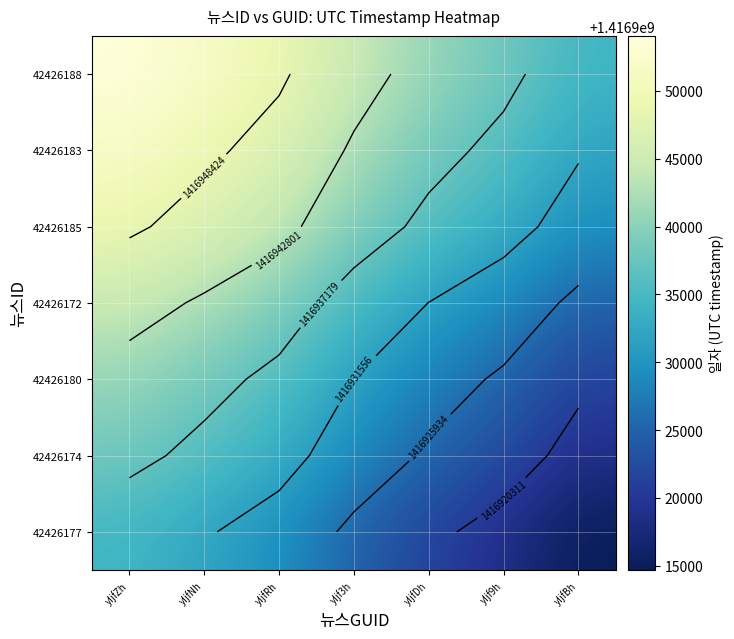

True or false: 42426188 has a value of 2034388248.7 at yIjfRh.

False